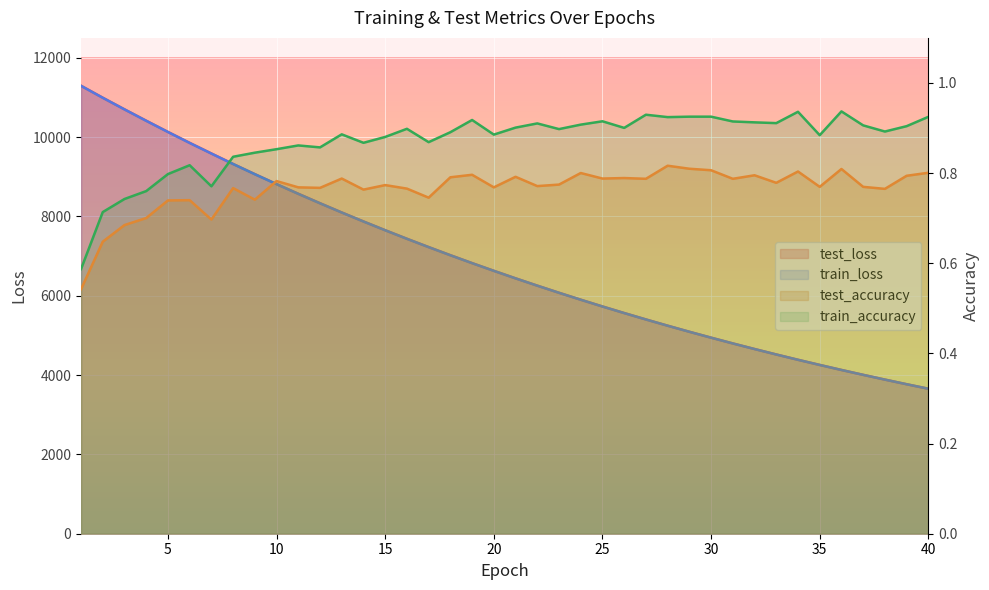

True or false: train_loss and train_accuracy cross at least once.

False